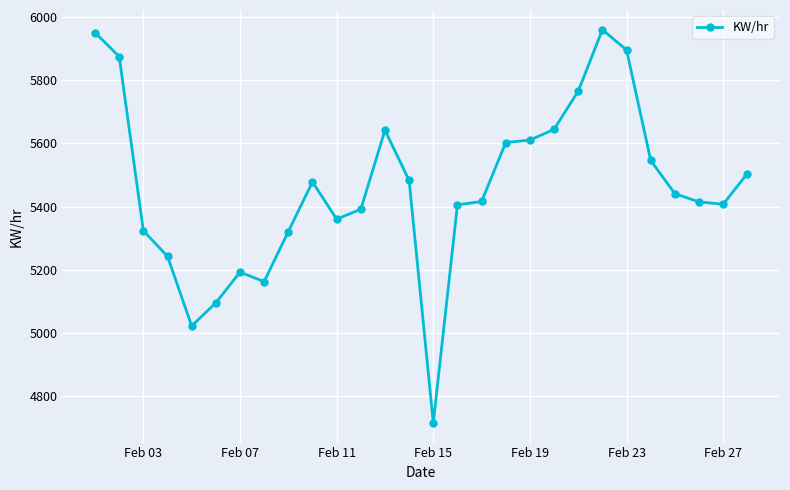

How many categories are shown in the chart?

28